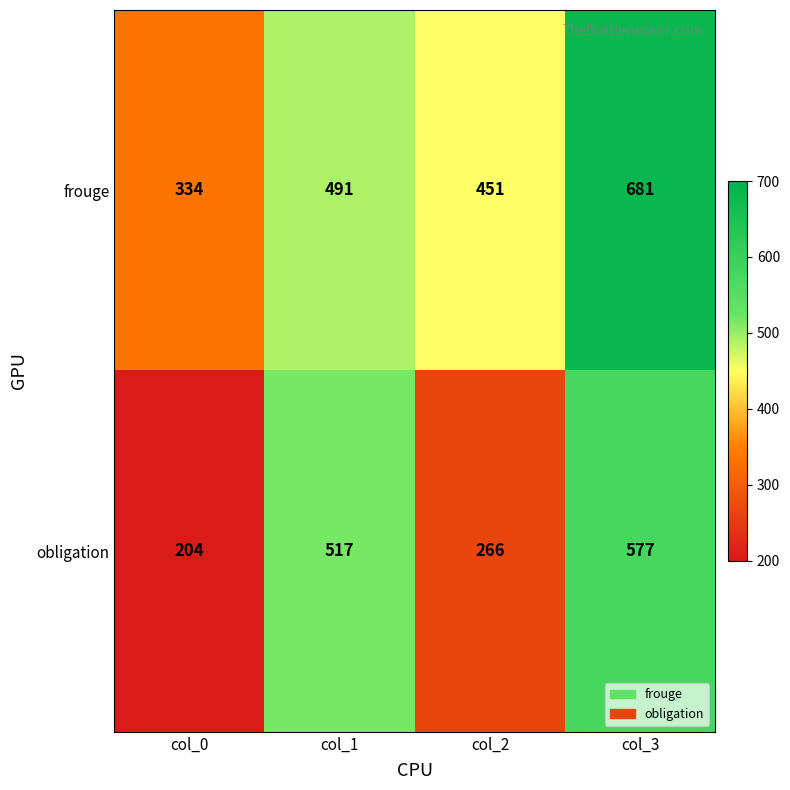

What is the sum of the frouge values at col_1 and col_3?

1172